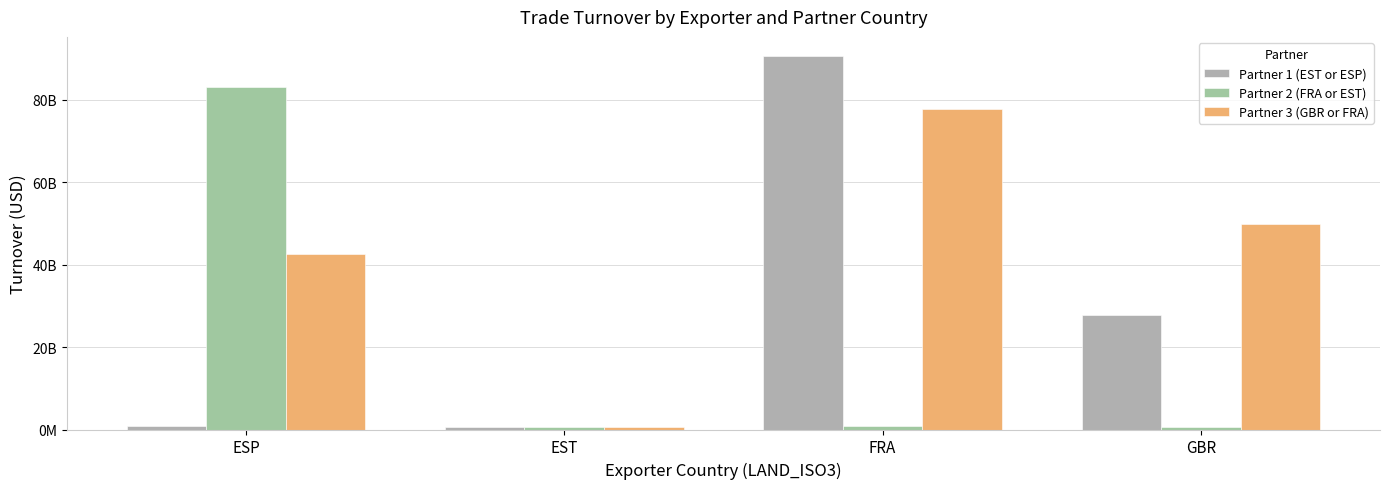

What is the sum of all Partner 2 (FRA or EST) values?

85255377612